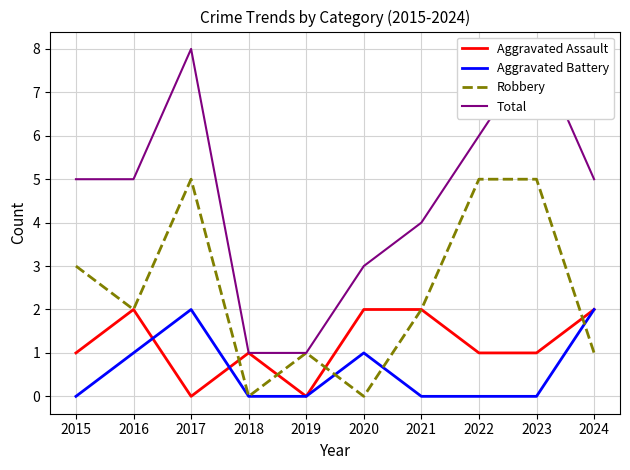

True or false: Aggravated Battery has more than 1 points higher than both neighbors.

True